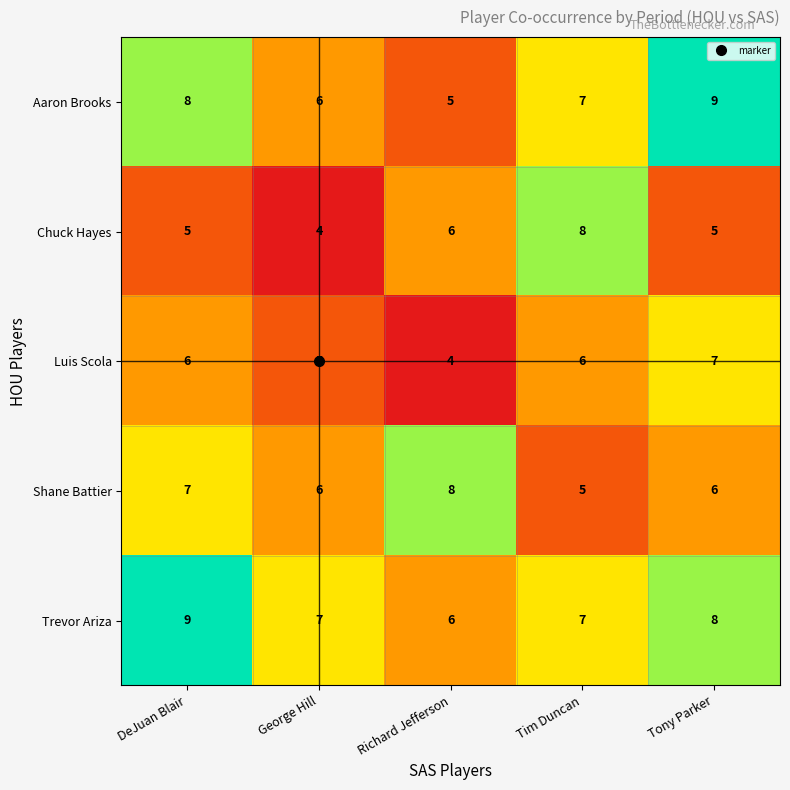

What is the spread (max minus min) of values at Tim Duncan?

3